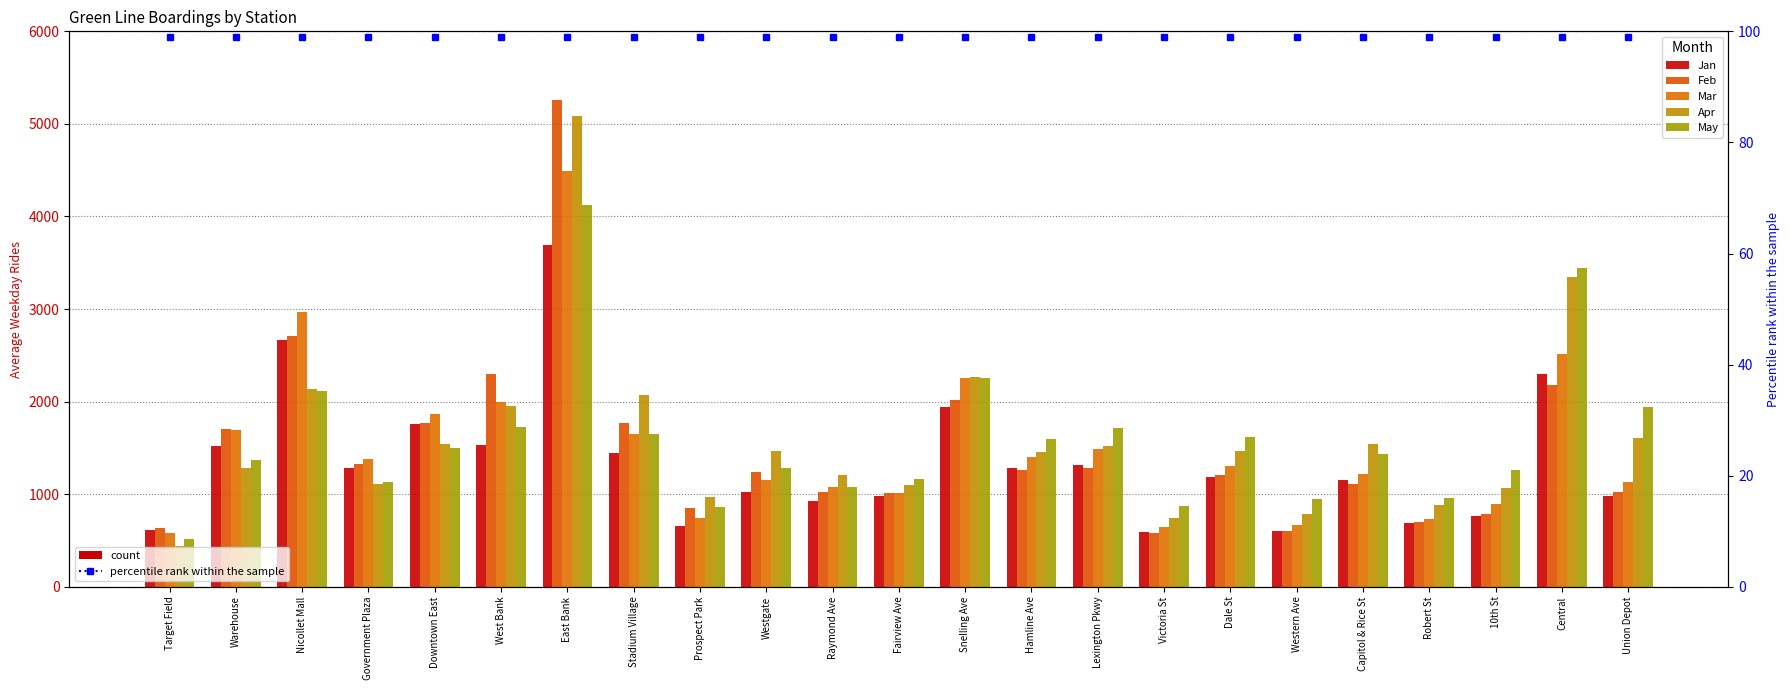

The value of Jan at Union Depot is 380.3. True or false?

False